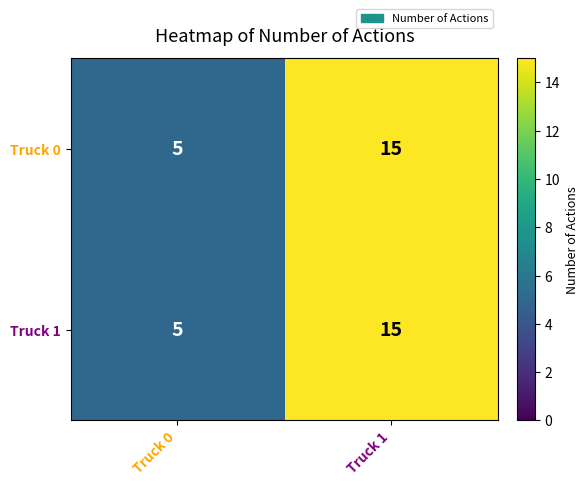

Where is Truck 0 nearest to the value 10?

Truck 0